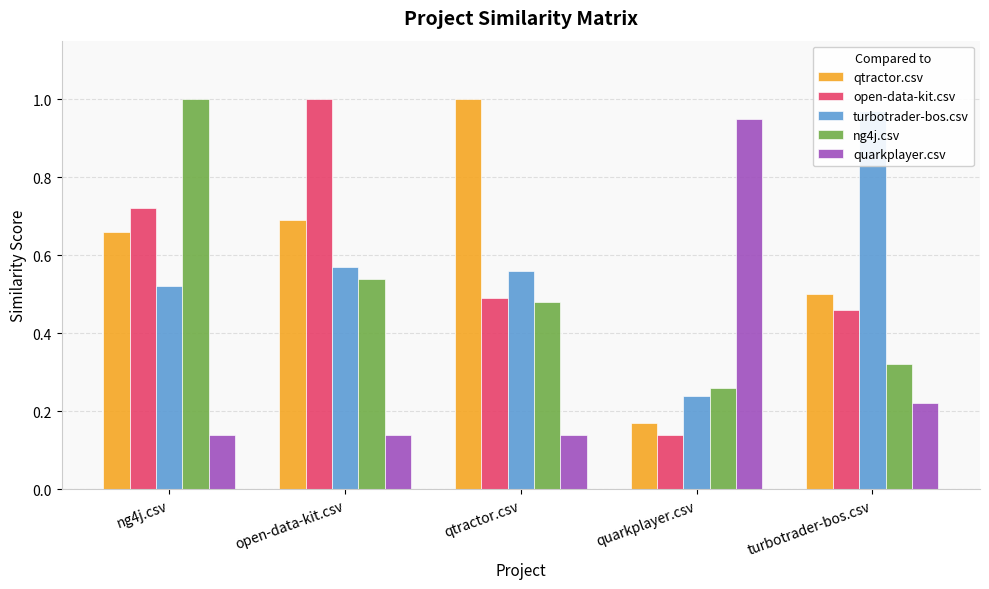

At which label does ng4j.csv reach its minimum?

quarkplayer.csv